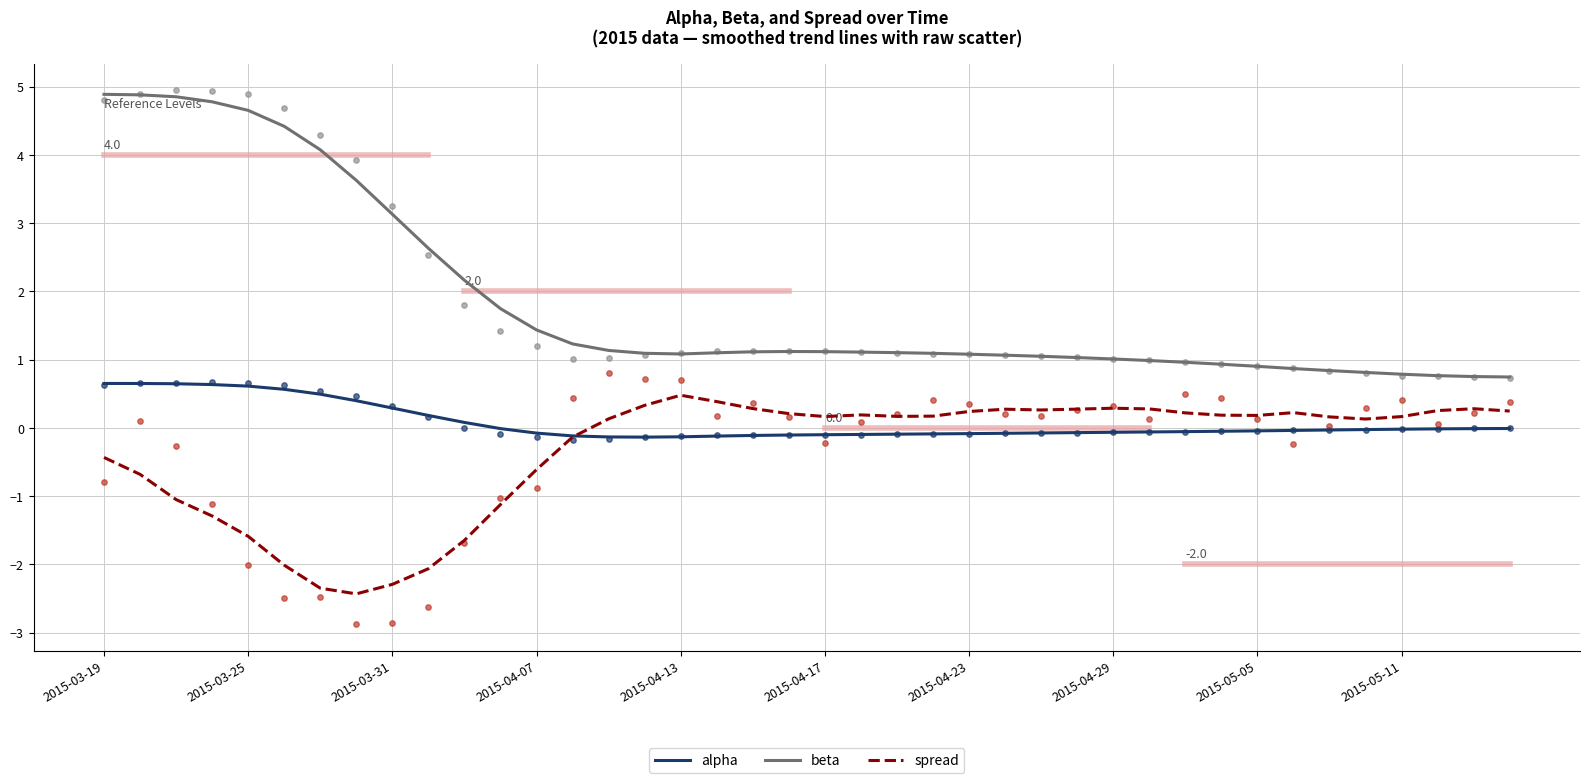

What are all the series names shown in the legend?

alpha, beta, spread